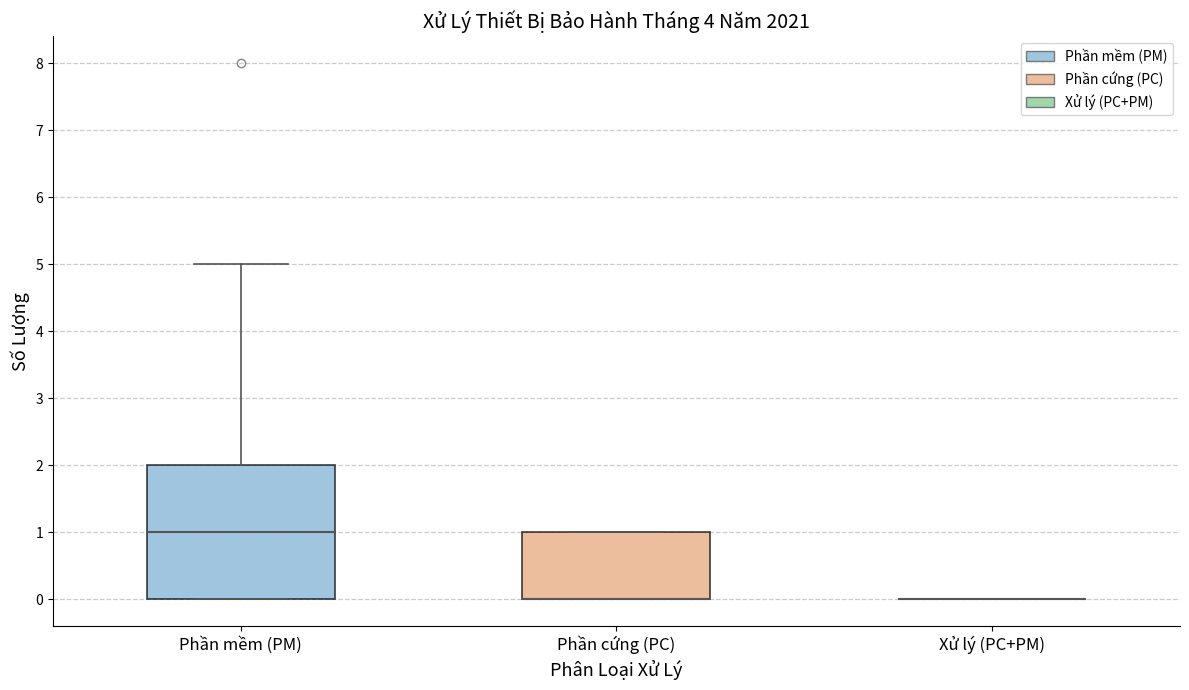

Reading left to right, transcribe this box plot: for each box, give where its median line is, the range the box spans, and where its two whiskers end, as read against the y-axis. The values are not printed on the chart, so give them approximately, as read against the axis.

Phần mềm (PM): median 1, box 0 to 2, whiskers 0 to 5
Phần cứng (PC): median 0 (drawn on the box's lower edge), box 0 to 1, whiskers 0 to 1
Xử lý (PC+PM): box collapsed to a line at 0, whiskers 0 to 0